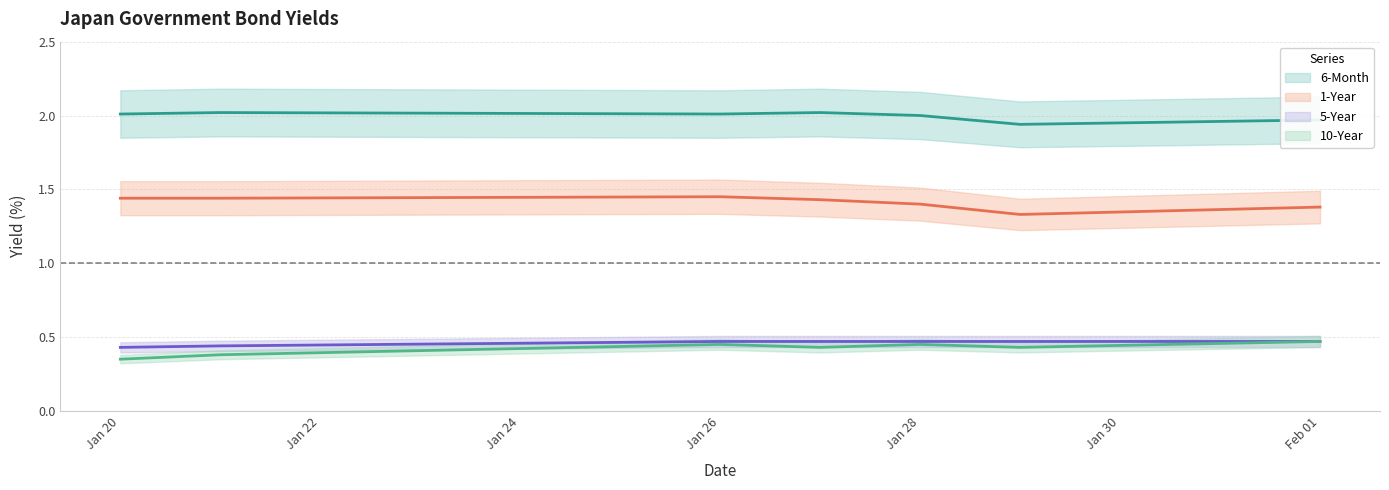

Is this an area chart (filled region under the line)?

No